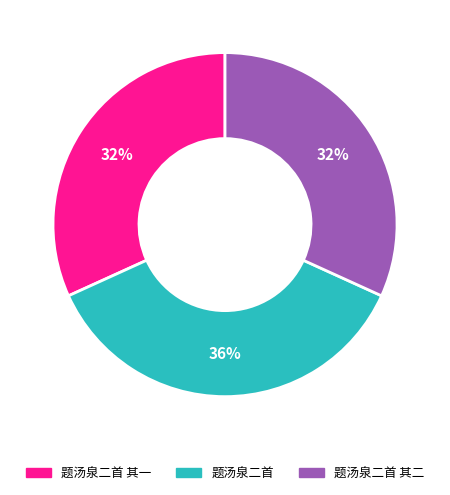

To the nearest percent, what is the average slice percentage?

33%